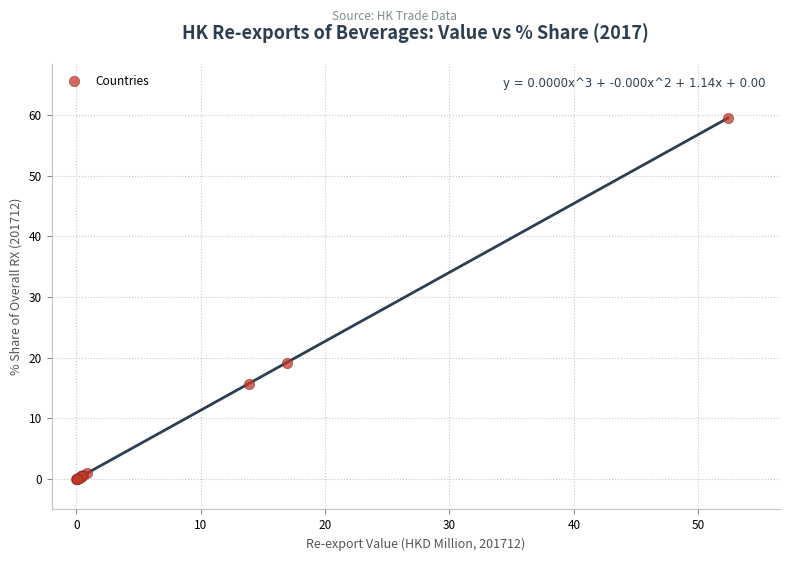

What Y value in the scatter plot is closest to 29?

19.2